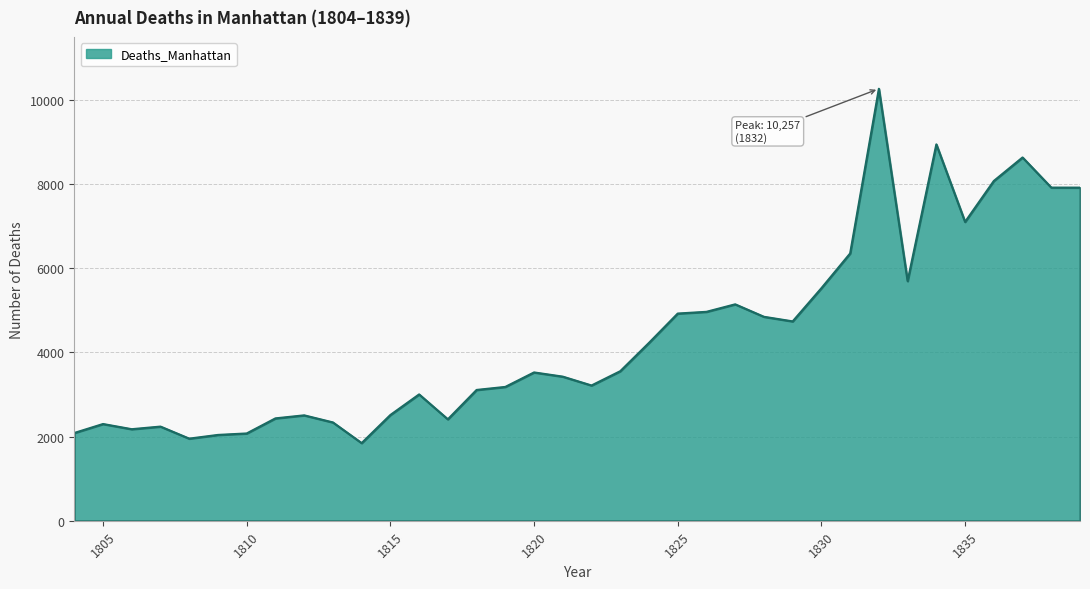

What is the difference between the maximum and minimum values?

8413